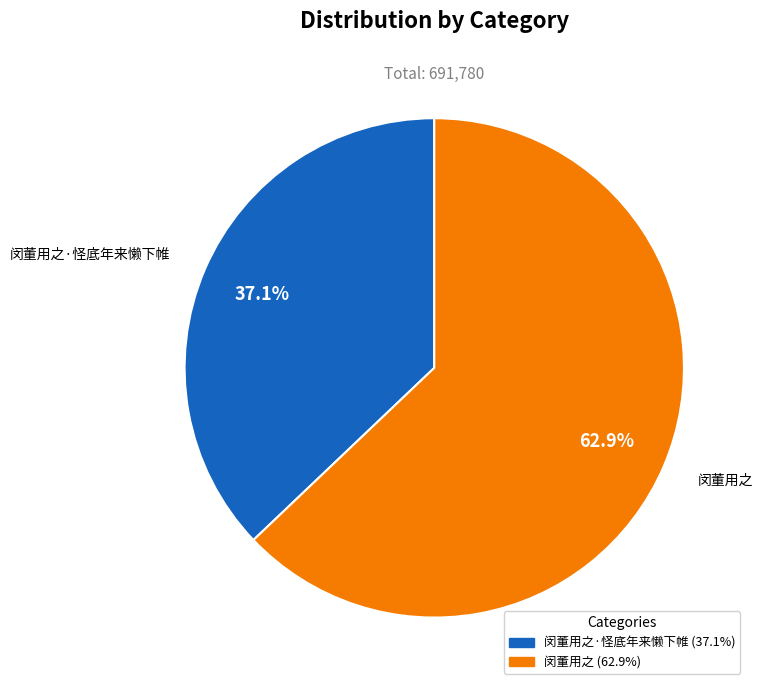

Is there a majority slice in this chart?

Yes